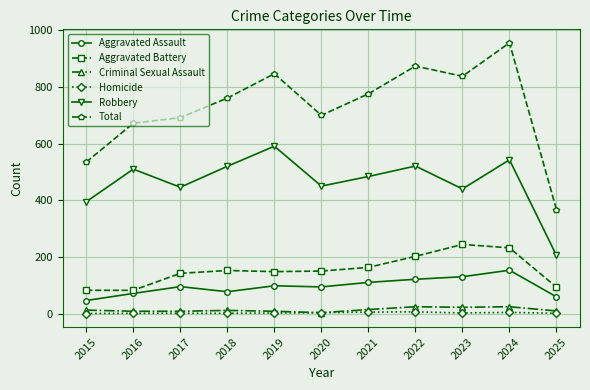

True or false: Aggravated Assault and Total cross at least once.

False